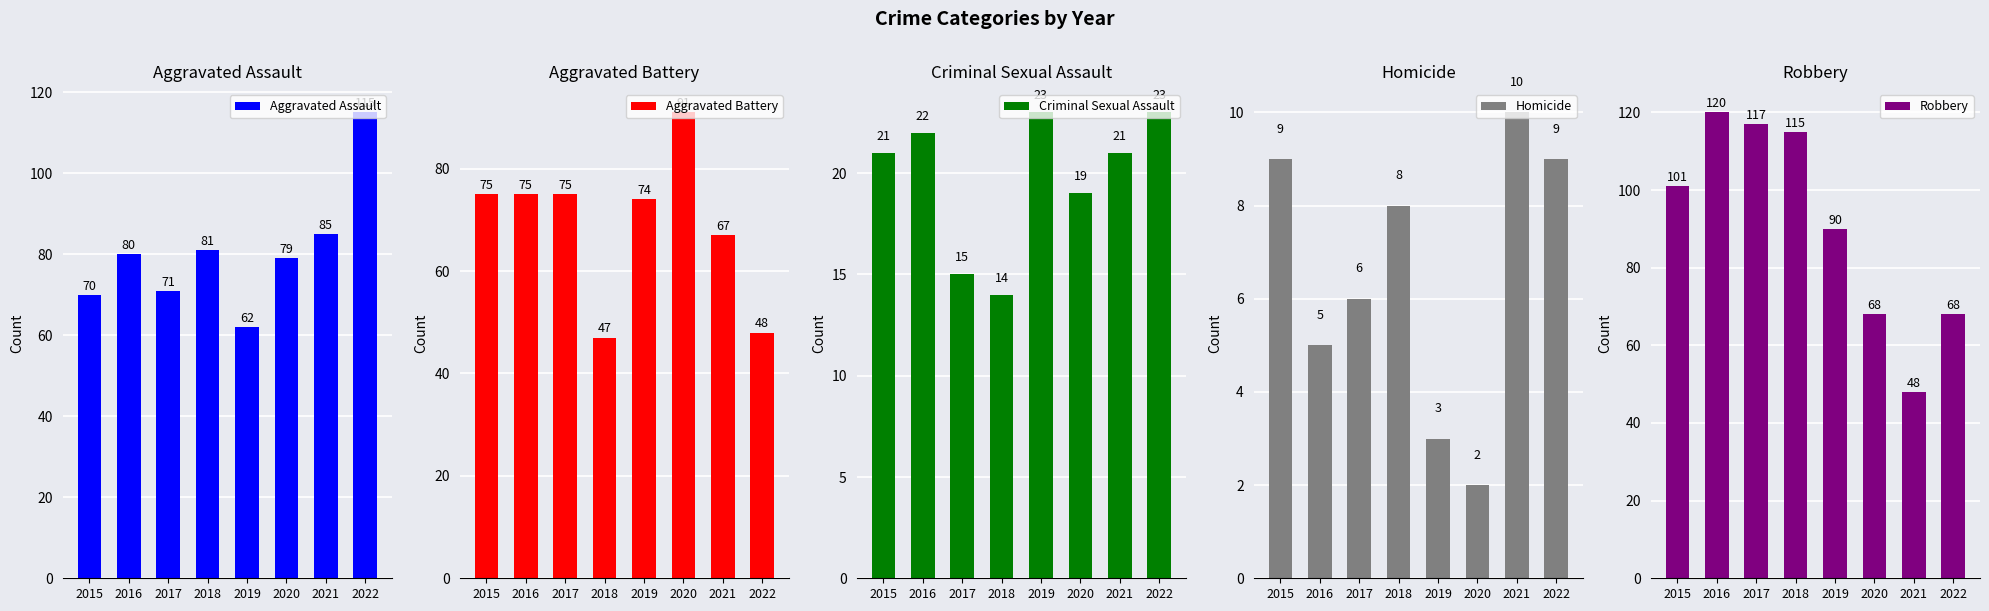

At how many categories does at least one series exceed 33?

8